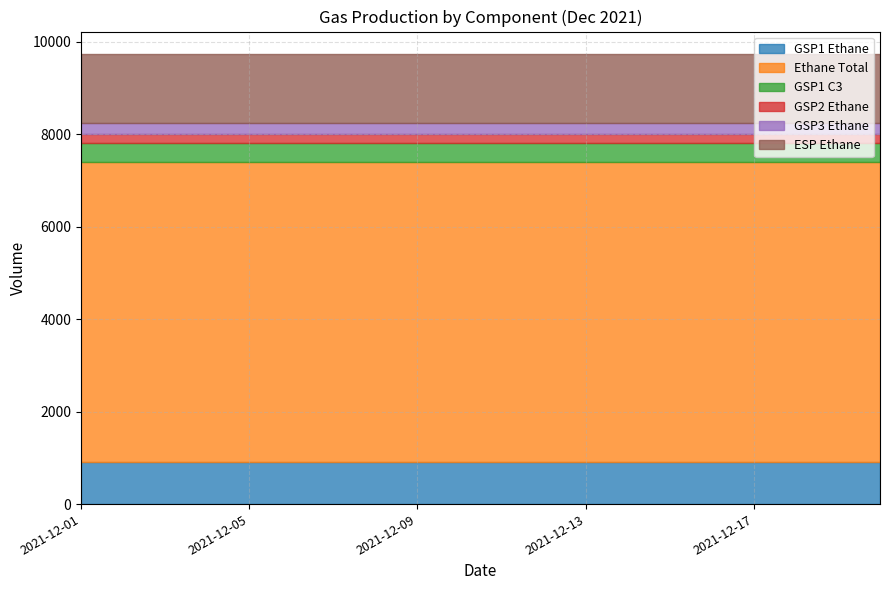

How many lines are shown in the chart?

6